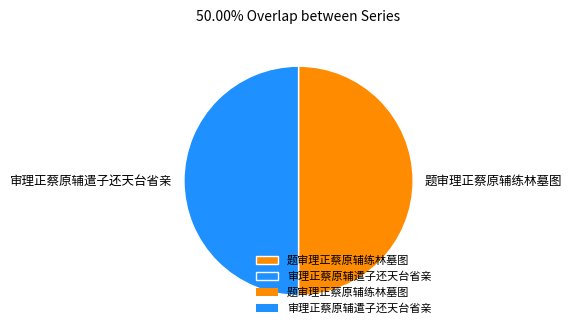

Approximately how many times larger is the value at 题审理正蔡原辅练林墓图 compared to 审理正蔡原辅遣子还天台省亲?

1.0